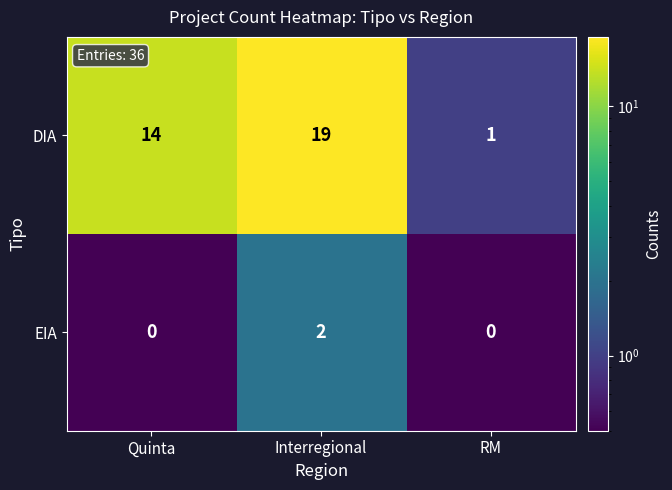

Count the number of data series in this chart.

2